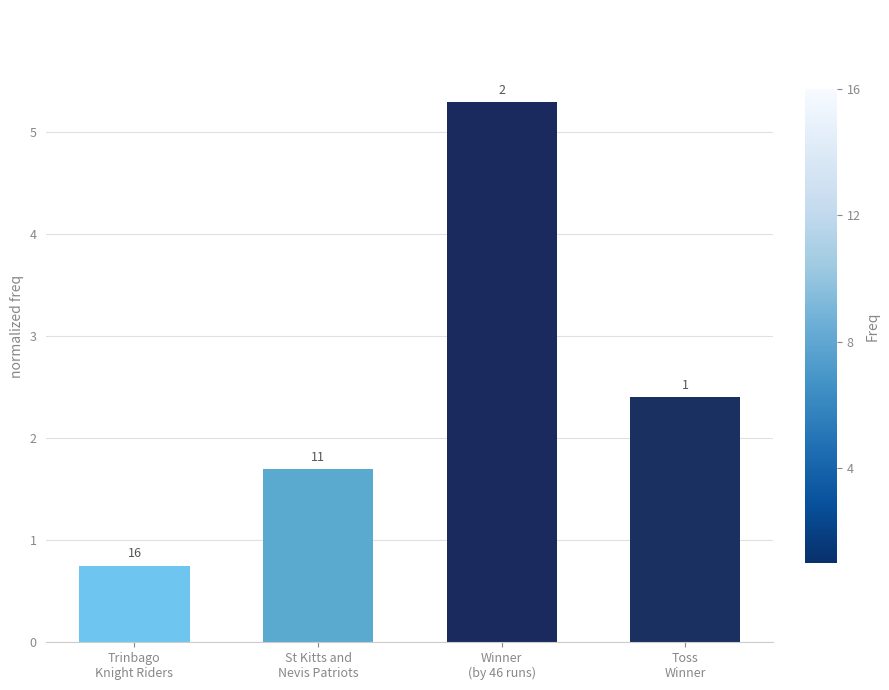

List the labels in order of value, largest first.

Winner
(by 46 runs), Toss
Winner, St Kitts and
Nevis Patriots, Trinbago
Knight Riders